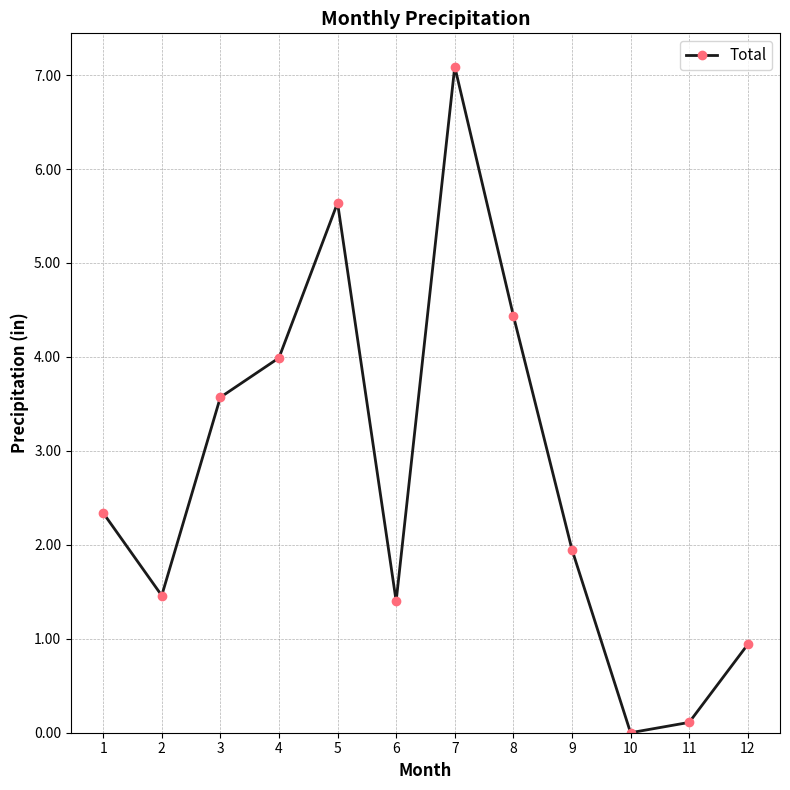

What is the ratio of the value at 4 to the value at 9?

2.0